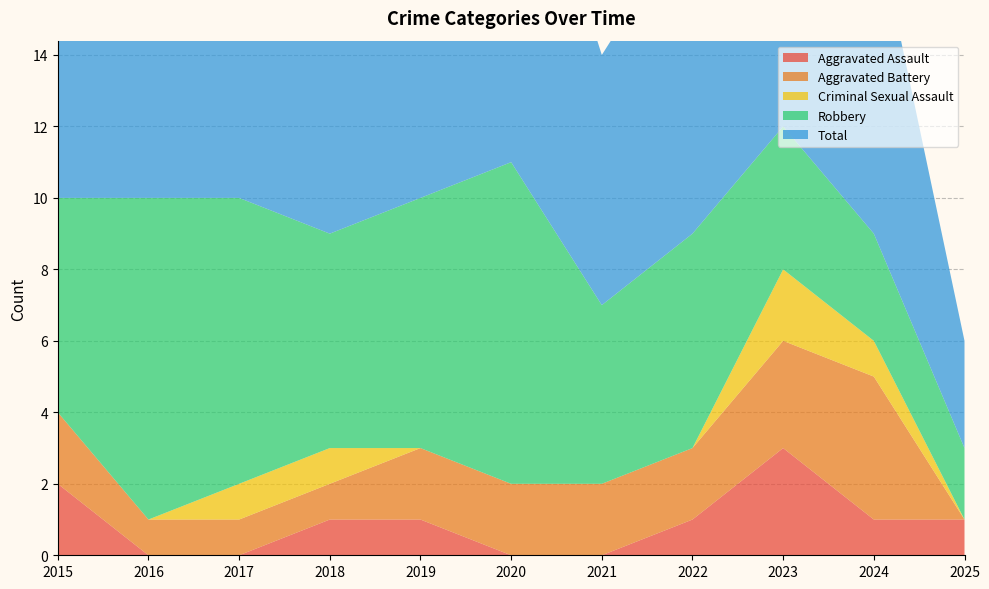

At which label does Criminal Sexual Assault_line reach its peak?

2023